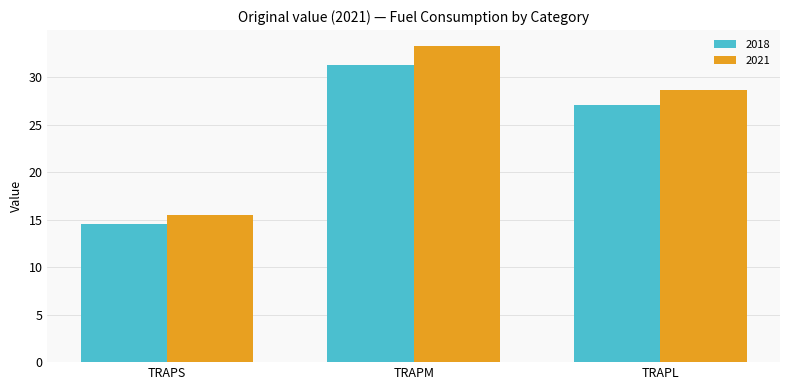

What is the value of the 2018 bar at the 1st from the left?

14.6